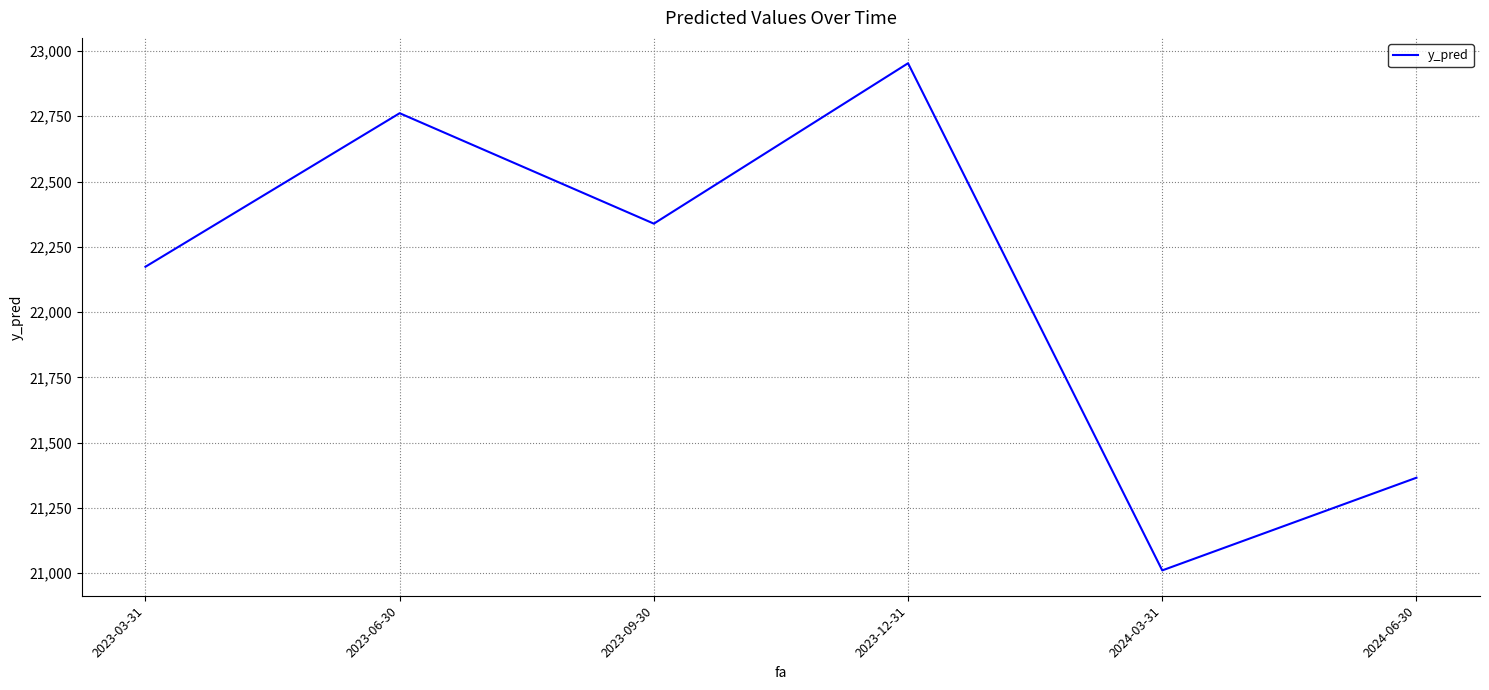

How many series are shown in this chart?

1